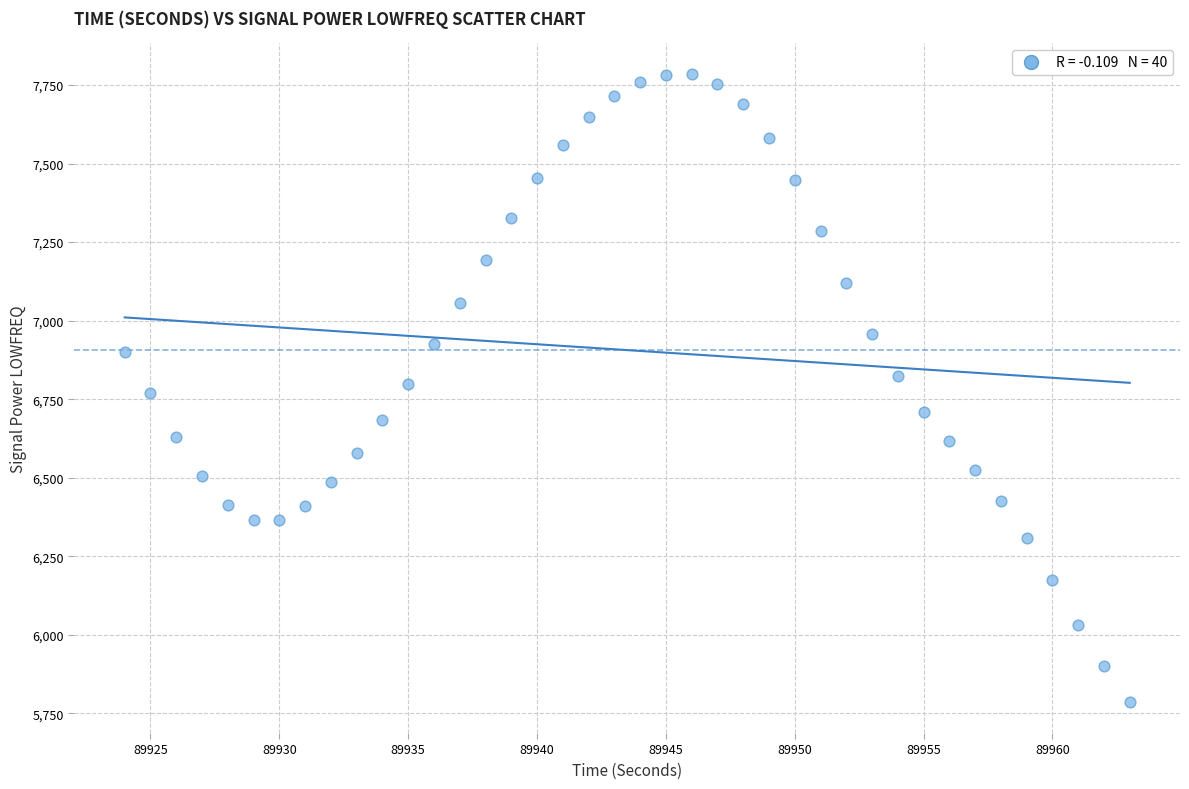

What is the range of Y values (max minus min)?

1997.5